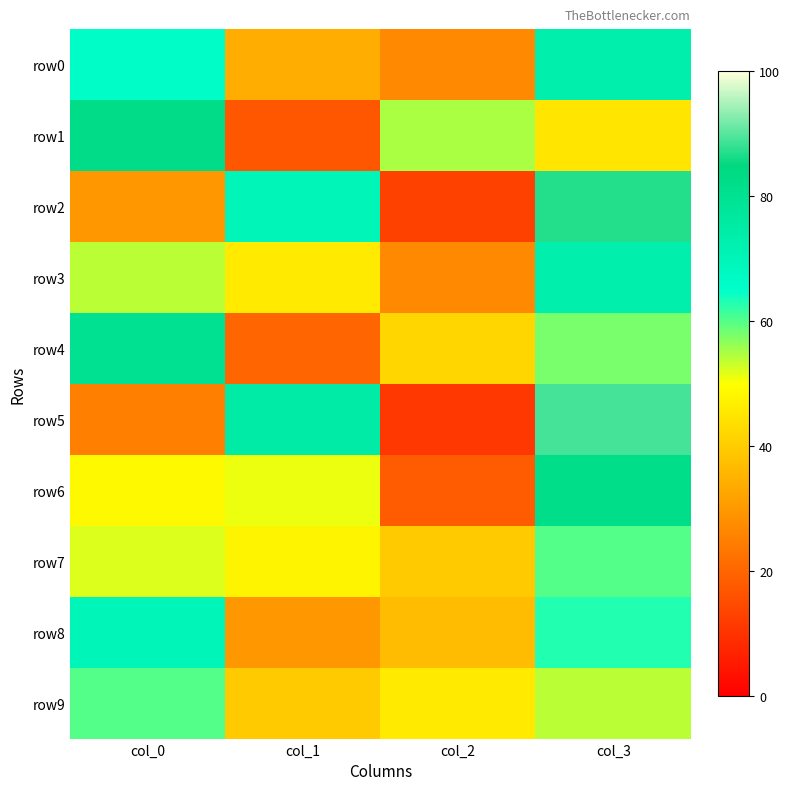

Which series has the largest range (max minus min)?

row5